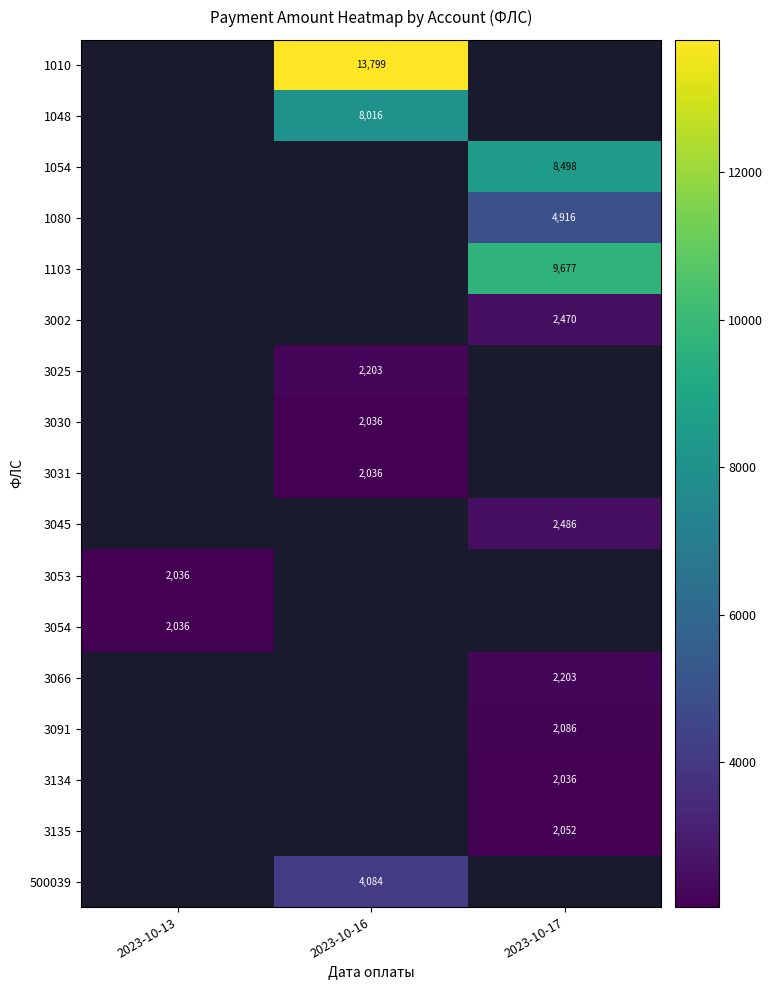

Is it true that 3054 equals 1191.8 at 2023-10-13?

False